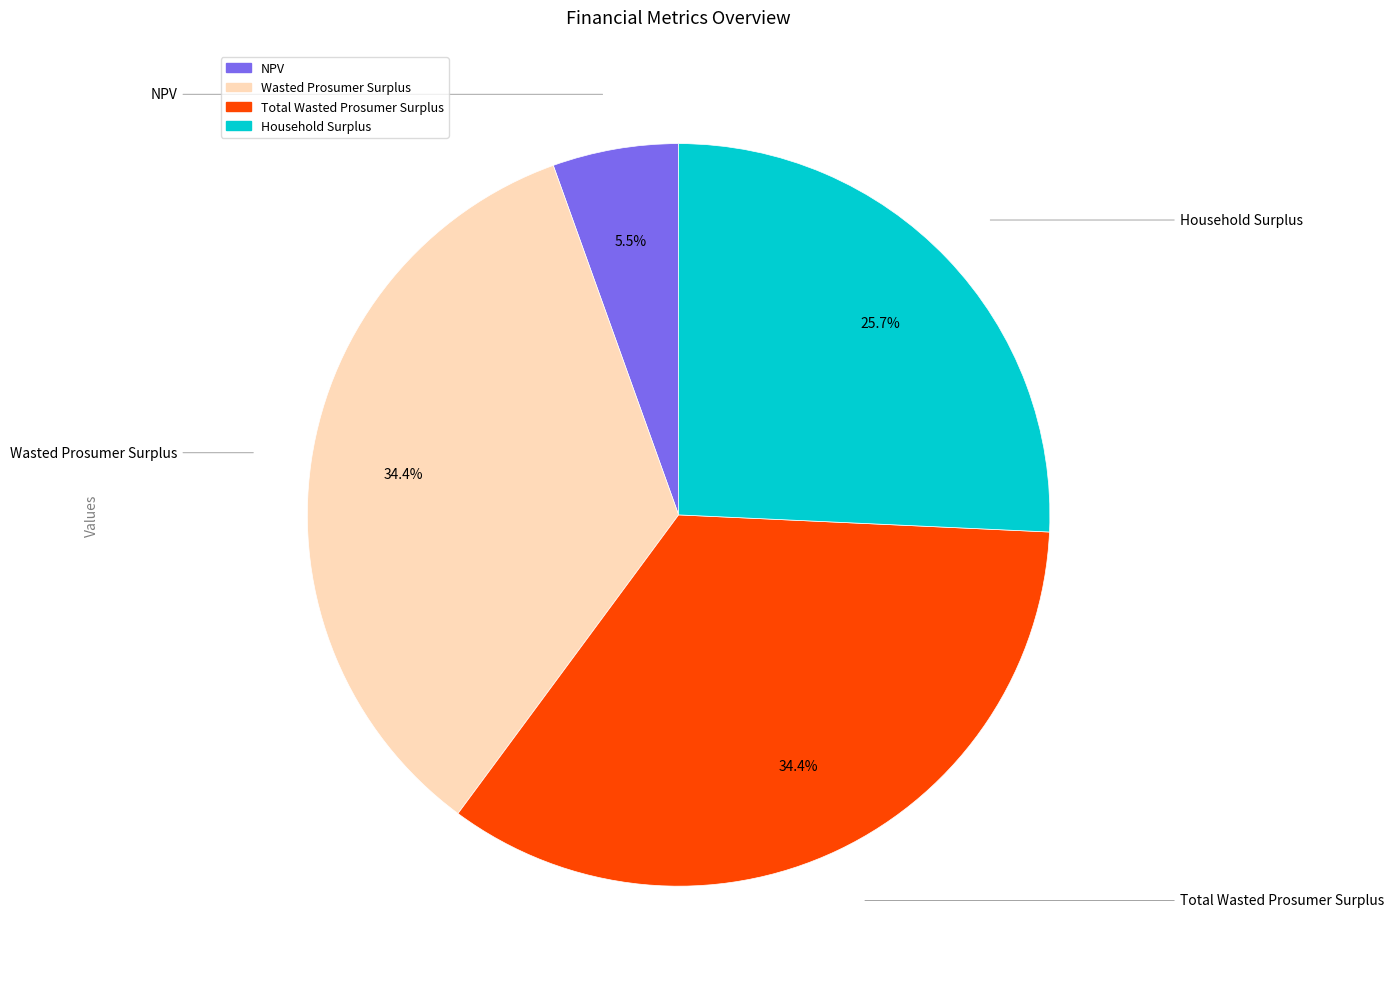

Is the sum of NPV and Total Wasted Prosumer Surplus greater than half?

No